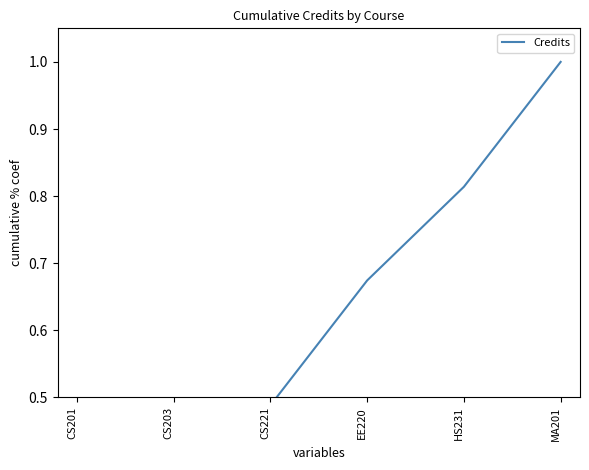

Is it true that the value at CS221 is 0.7?

False